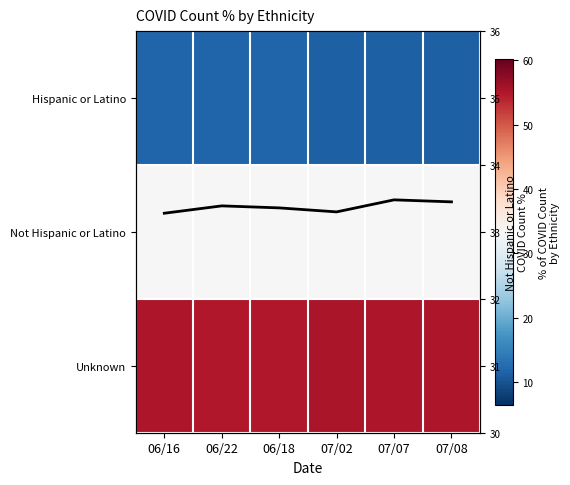

Which label corresponds to the largest value in the chart?

07/02